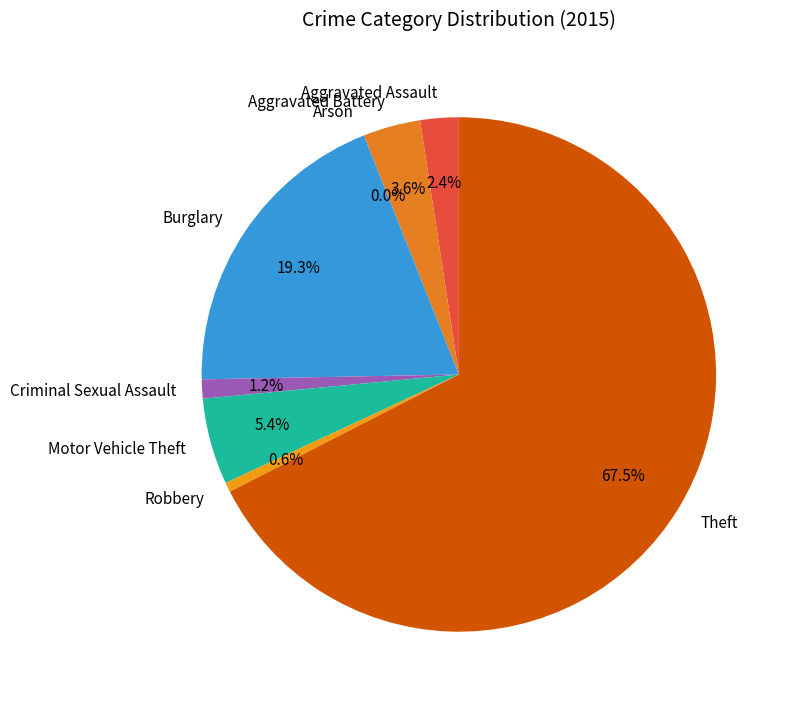

What is the total percentage of Criminal Sexual Assault and Arson?

1.2%